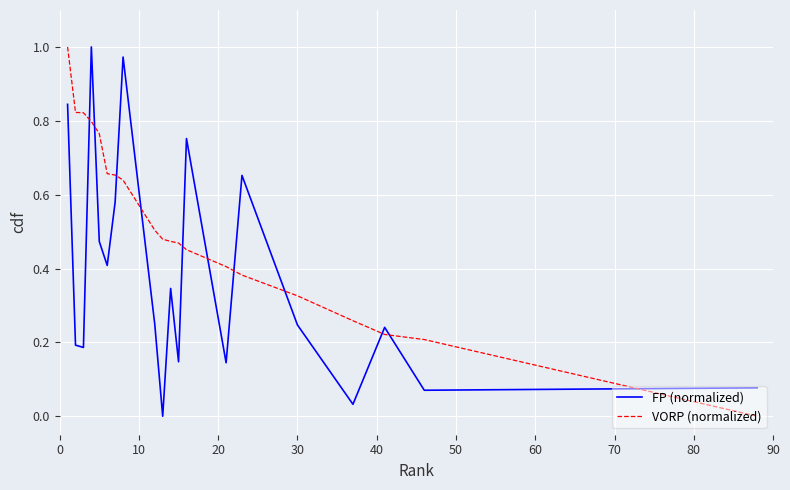

Which series has the largest total across all categories?

VORP (normalized)